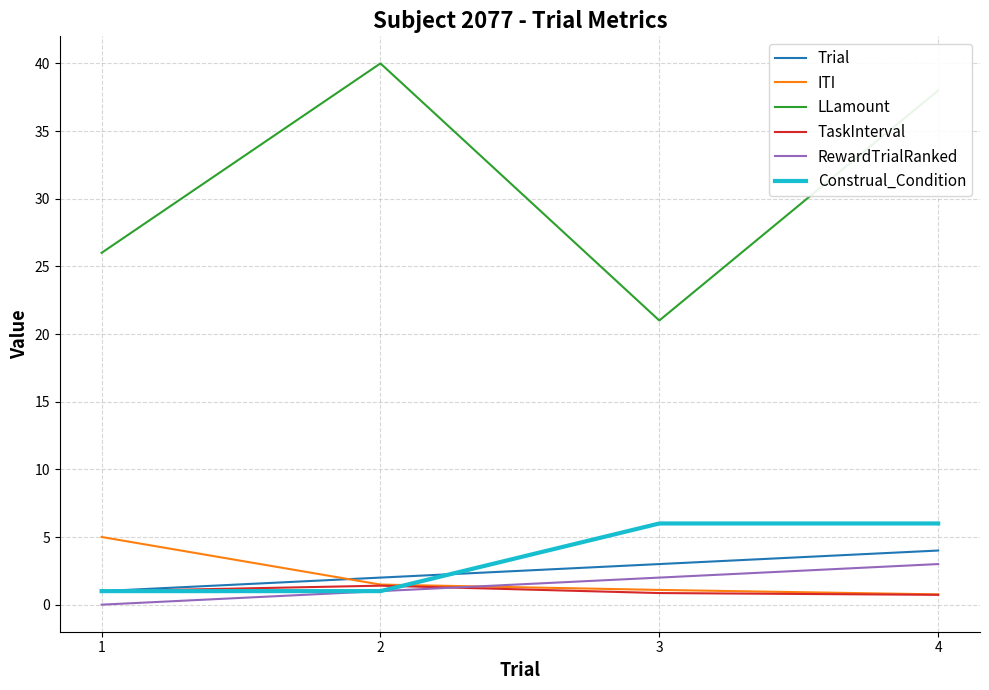

Which series changed the most between 2 and 3?

LLamount